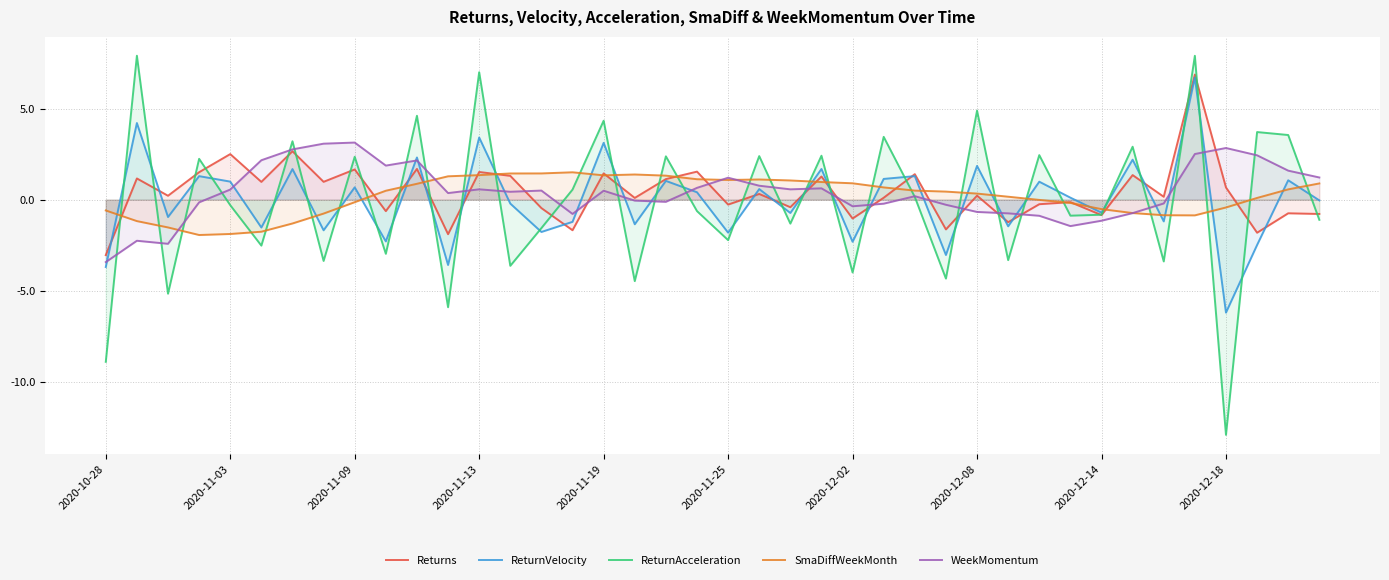

Which series has the largest range (max minus min)?

ReturnAcceleration